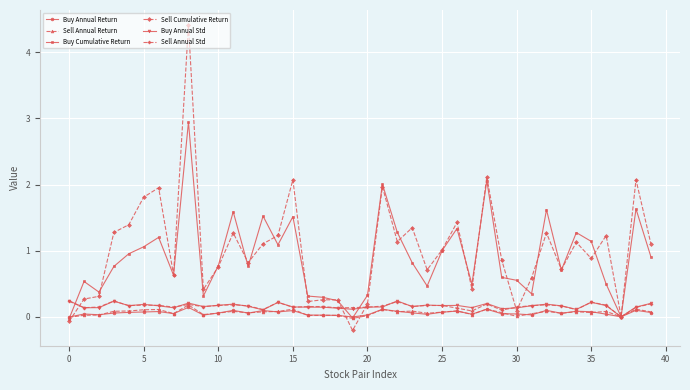

Which series has the widest spread of values?

Sell Cumulative Return